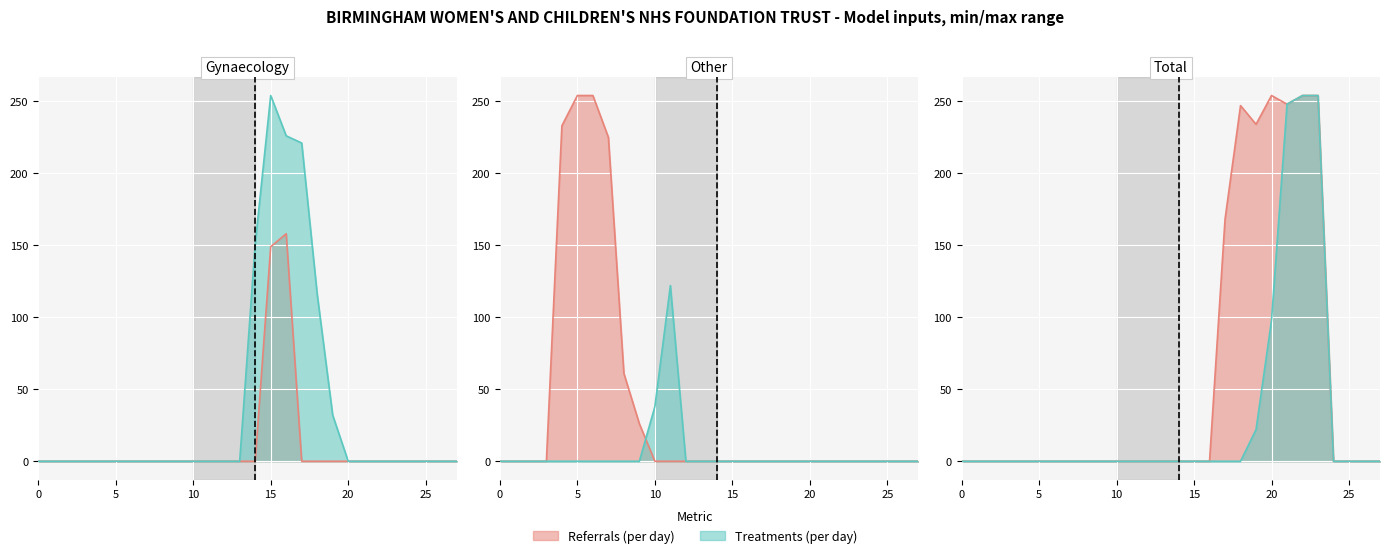

What is the maximum value shown in the chart?

254